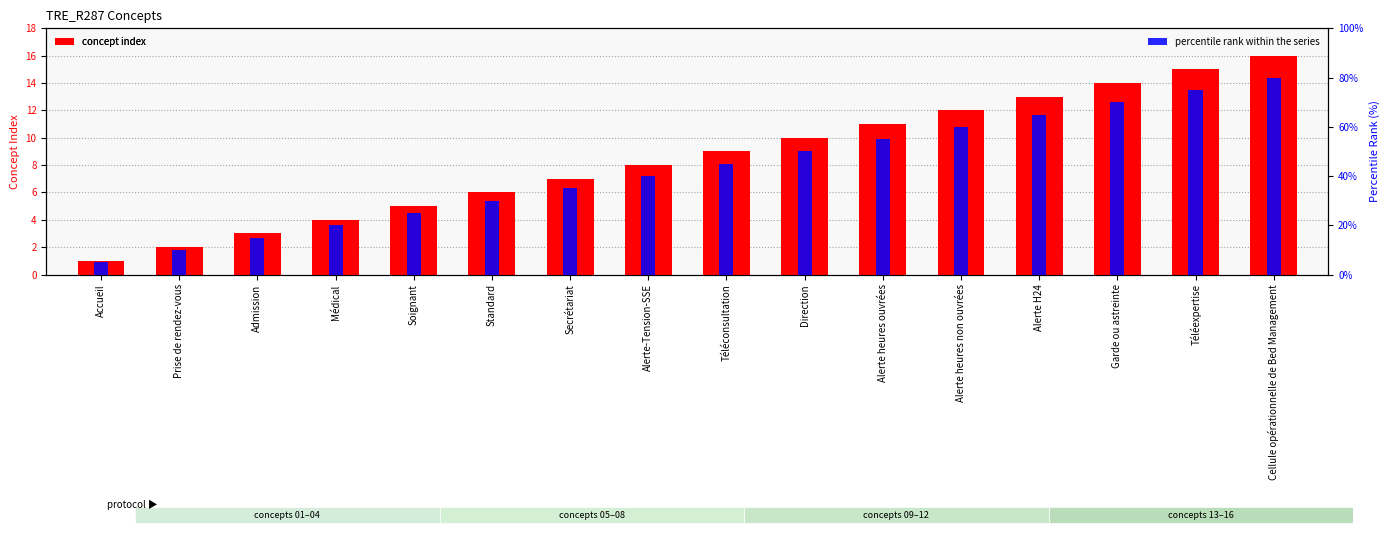

Which series has the largest total across all categories?

percentile rank within the series